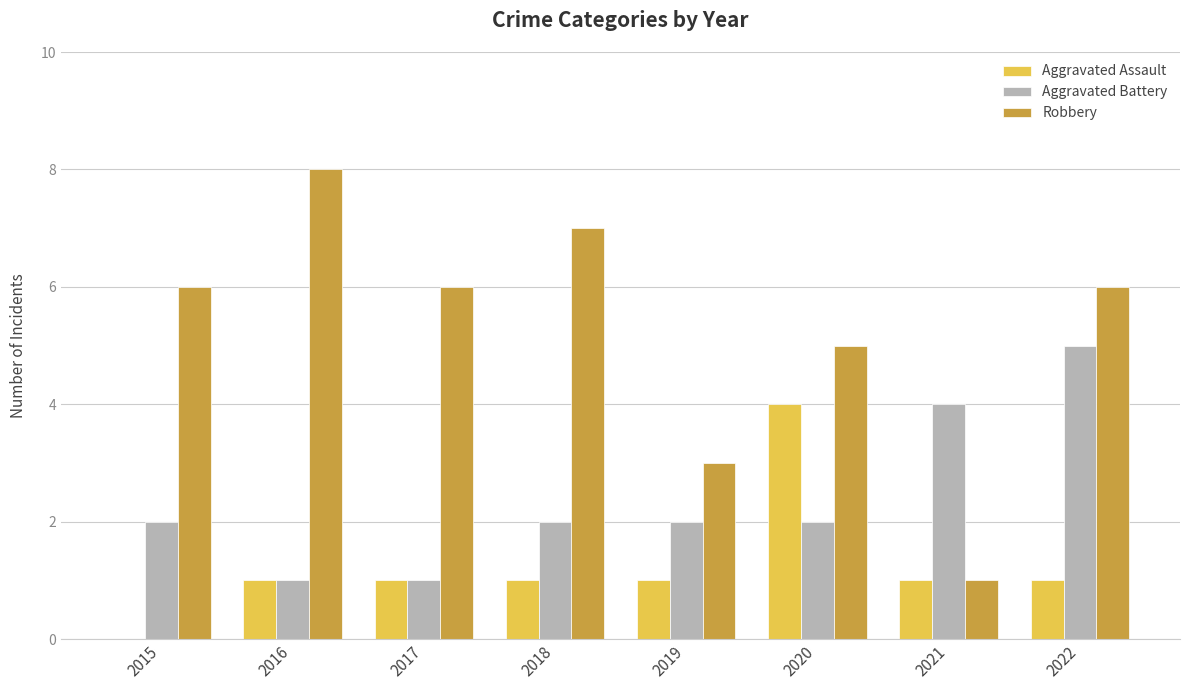

Reading right to left, list all the values displayed in this chart.

Aggravated Assault: 2022=1	2021=1	2020=4	2019=1	2018=1	2017=1	2016=1	2015=0
Aggravated Battery: 2022=5	2021=4	2020=2	2019=2	2018=2	2017=1	2016=1	2015=2
Robbery: 2022=6	2021=1	2020=5	2019=3	2018=7	2017=6	2016=8	2015=6